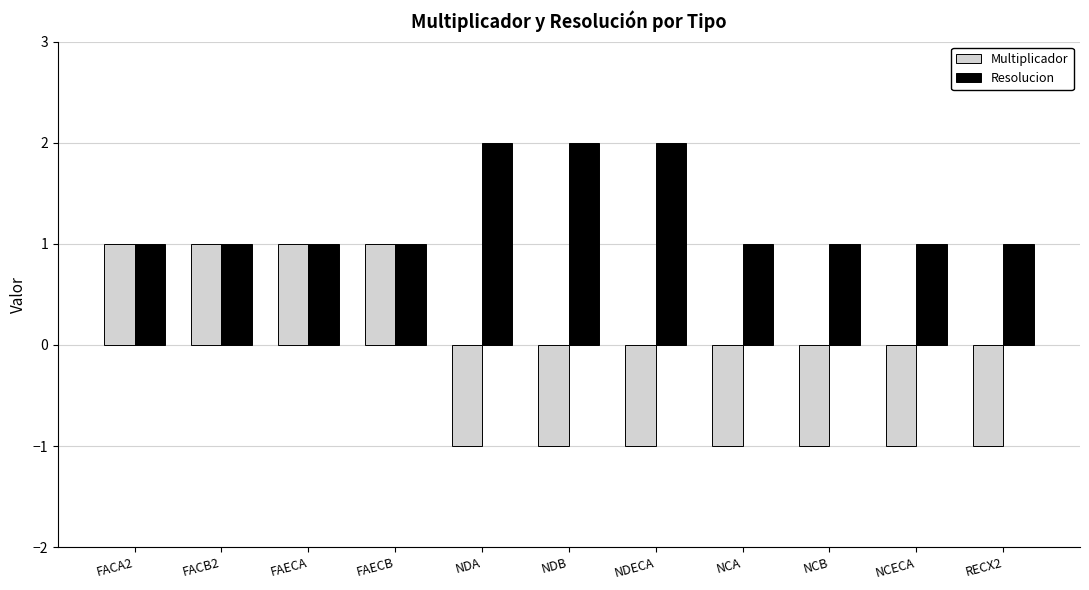

Is it true that Multiplicador equals 0 at NCECA?

False